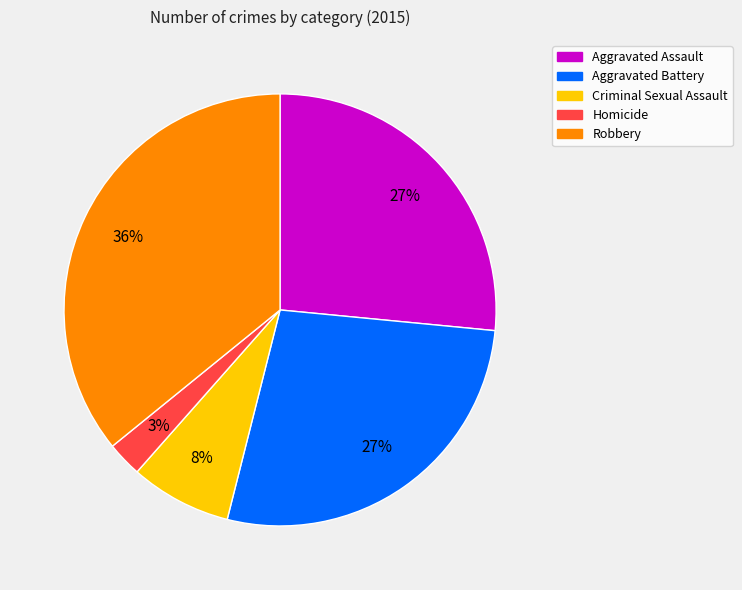

Does Aggravated Battery account for over 50% of the chart?

No